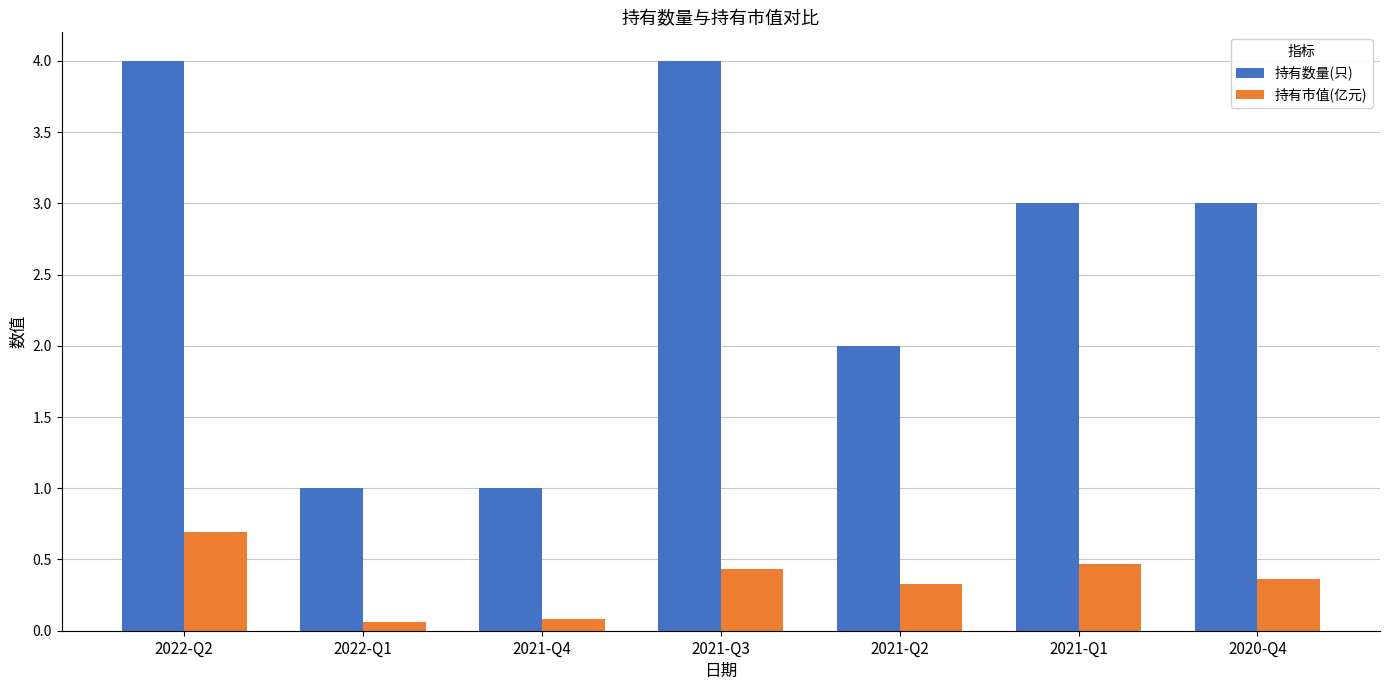

Reading left to right, what are all the values shown in this chart?

持有数量(只): 2022-Q2=4.0	2022-Q1=1.0	2021-Q4=1.0	2021-Q3=4.0	2021-Q2=2.0	2021-Q1=3.0	2020-Q4=3.0
持有市值(亿元): 2022-Q2=0.7	2022-Q1=0.1	2021-Q4=0.1	2021-Q3=0.4	2021-Q2=0.3	2021-Q1=0.5	2020-Q4=0.4